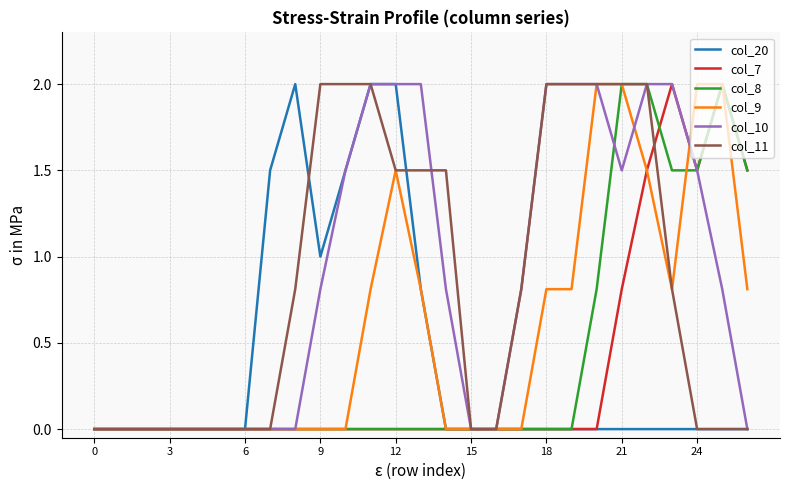

Is it true that col_8 equals 2.4 at 24?

False